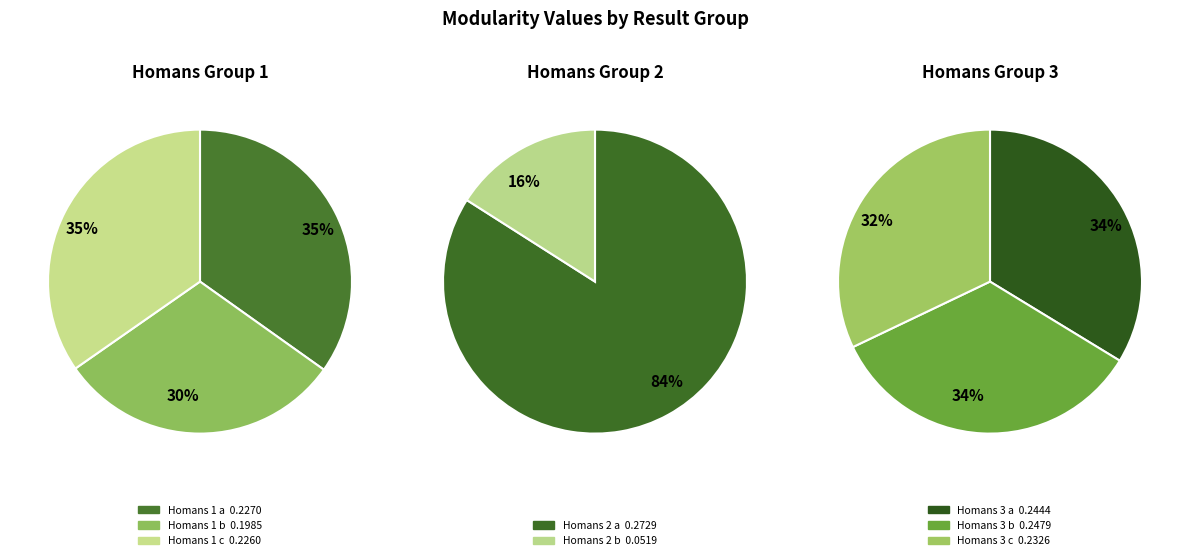

Is Result_Homans_3_a_ the majority of the pie?

No